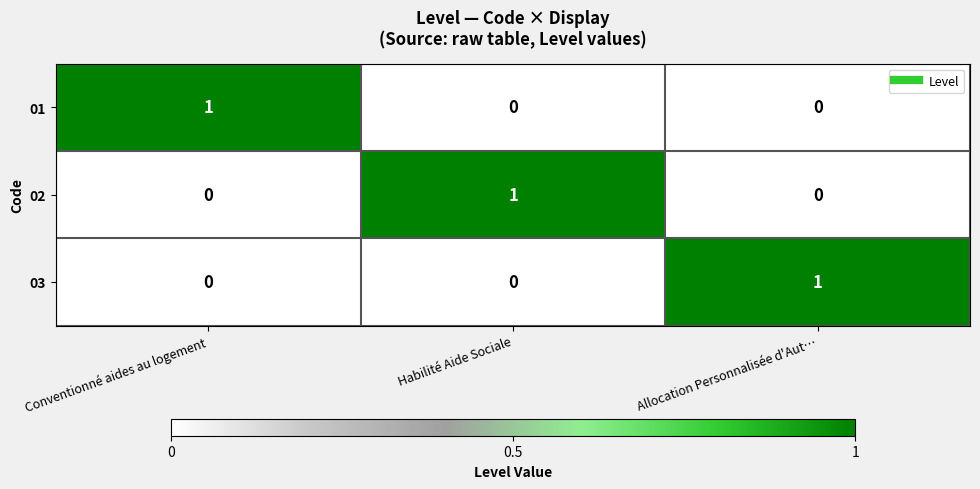

The value of 02 at Habilité Aide Sociale is 0. True or false?

False